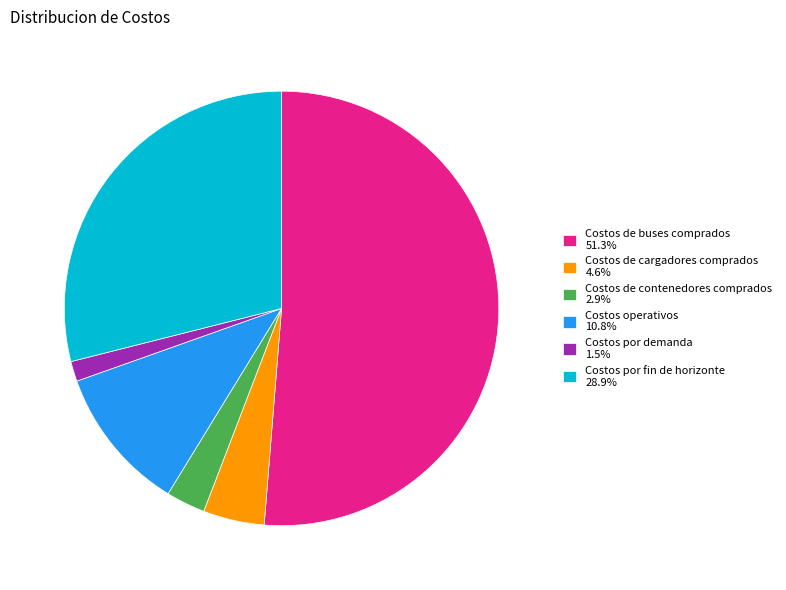

True or false: Costos de cargadores comprados accounts for 5% of the total.

True